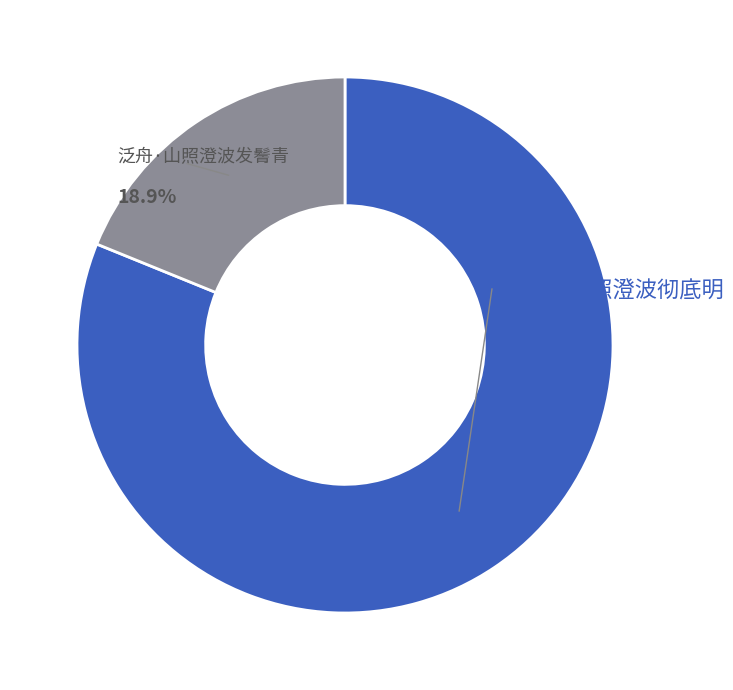

Does 泛舟·山照澄波发鬌青 account for over 50% of the chart?

No